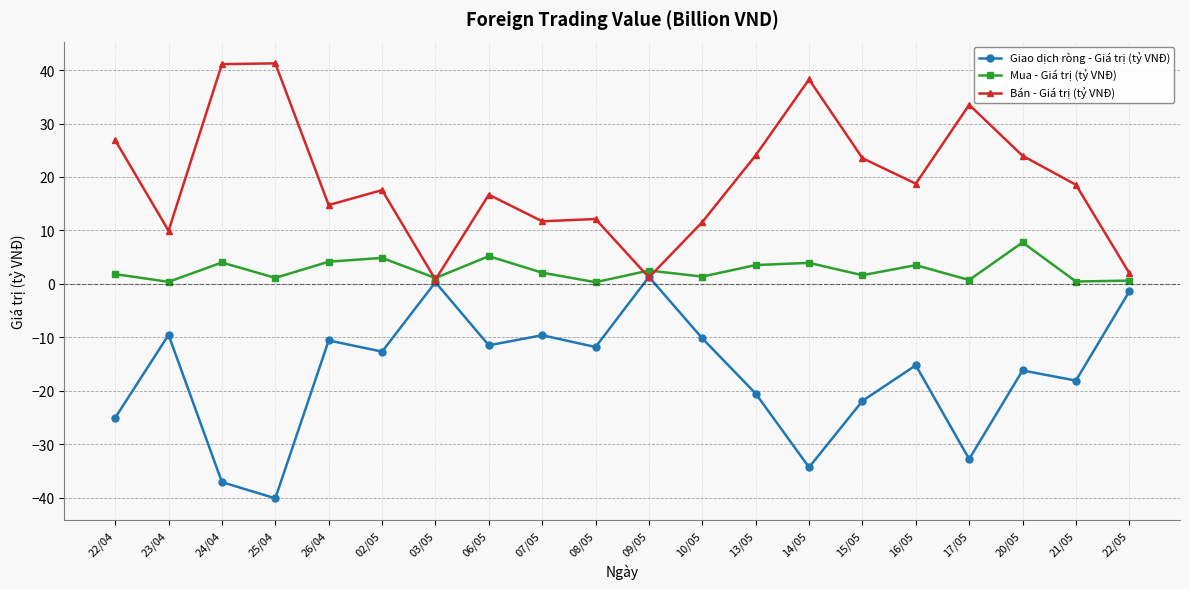

Rank the series by their maximum value, from highest to lowest.

Bán - Giá trị (tỷ VNĐ), Mua - Giá trị (tỷ VNĐ), Giao dịch ròng - Giá trị (tỷ VNĐ)